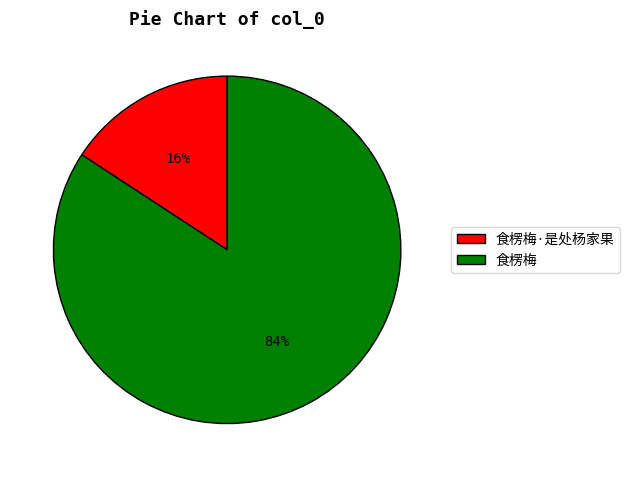

Count the number of slices in the pie.

2